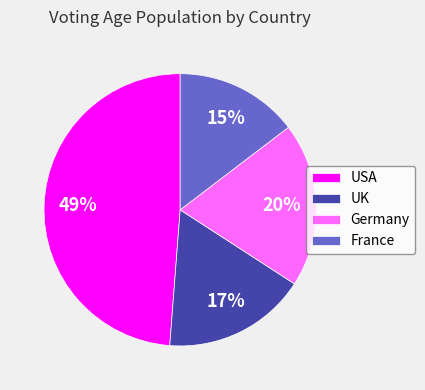

Is it true that UK is 26% of the pie?

False